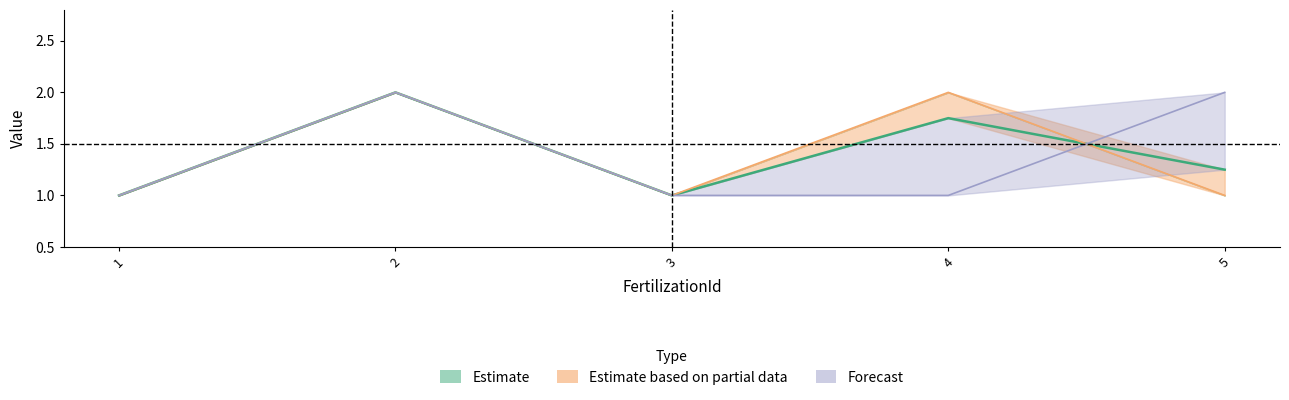

Rank the series at 4 from lowest to highest value.

UnitId, TreatmentId